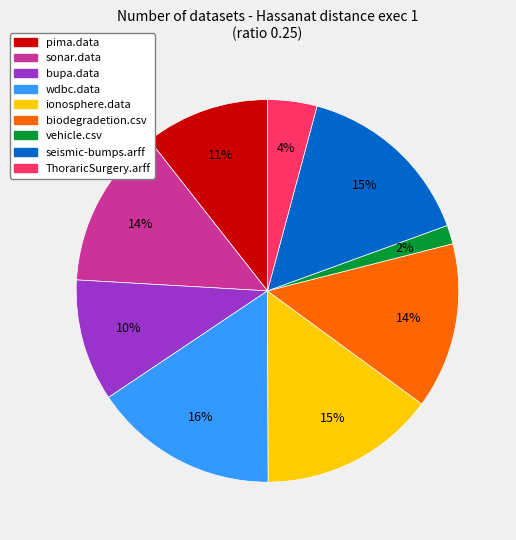

Approximately how many times larger is the value at ThoraricSurgery.arff compared to seismic-bumps.arff?

0.3